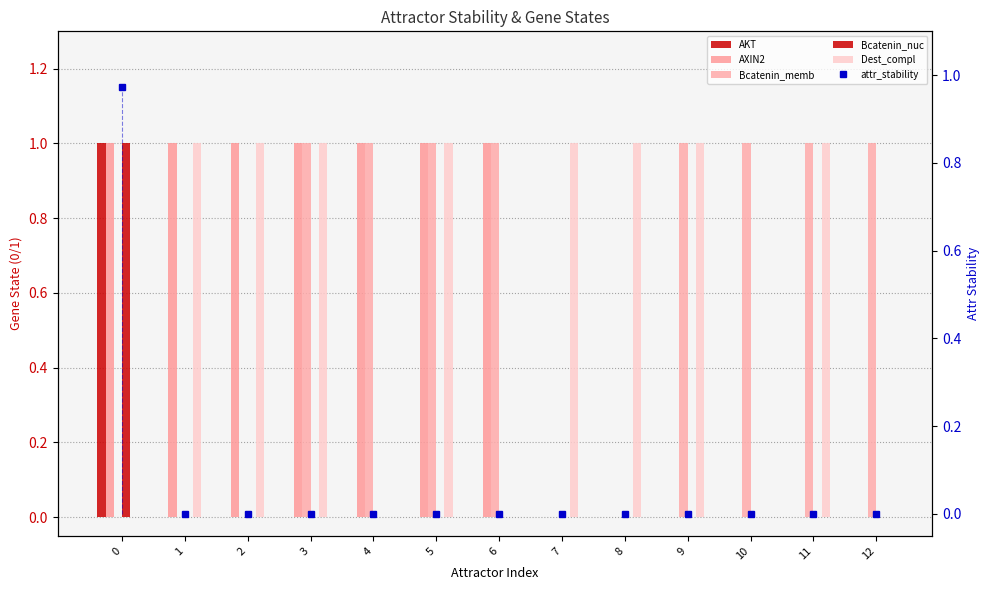

Is it true that Bcatenin_nuc equals -0.5 at 12?

False